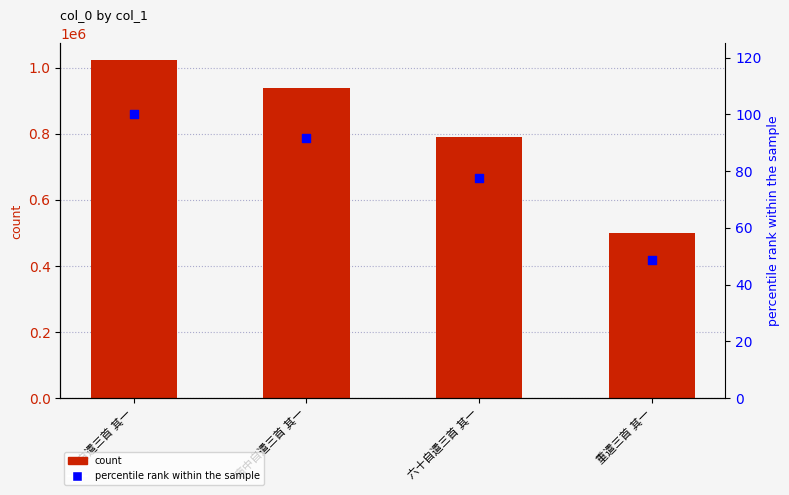

Which series contains the highest Y value?

col_0